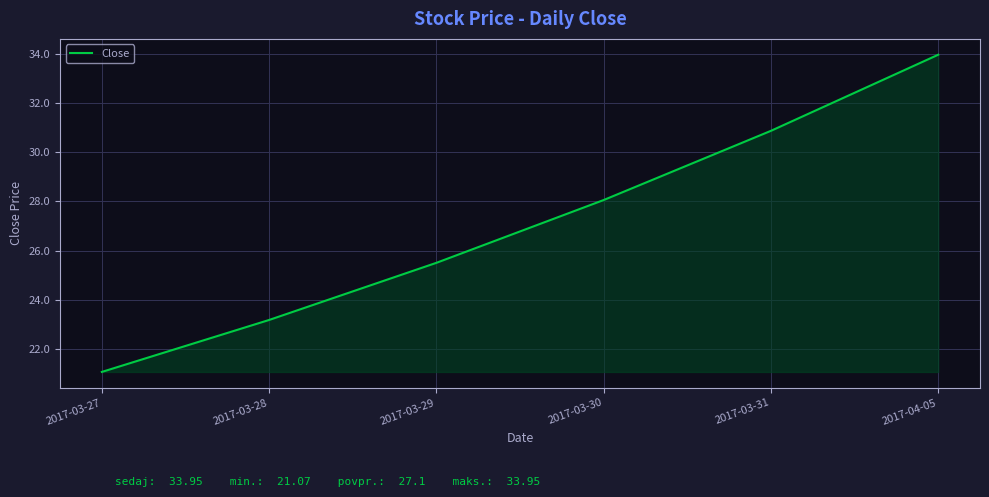

True or false: the data shows 8.9 at 2017-03-28.

False